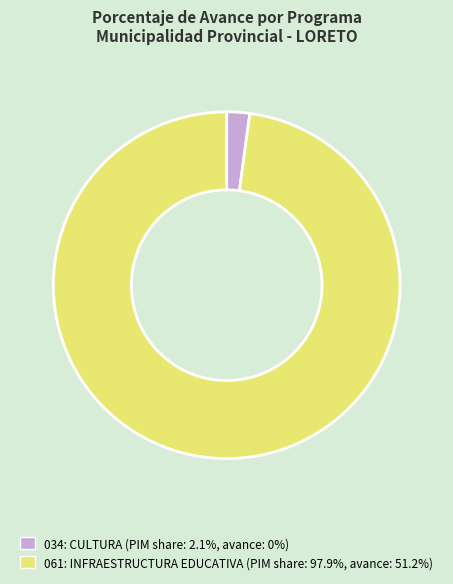

Rank the categories by value from highest to lowest.

061: INFRAESTRUCTURA EDUCATIVA, 034: CULTURA